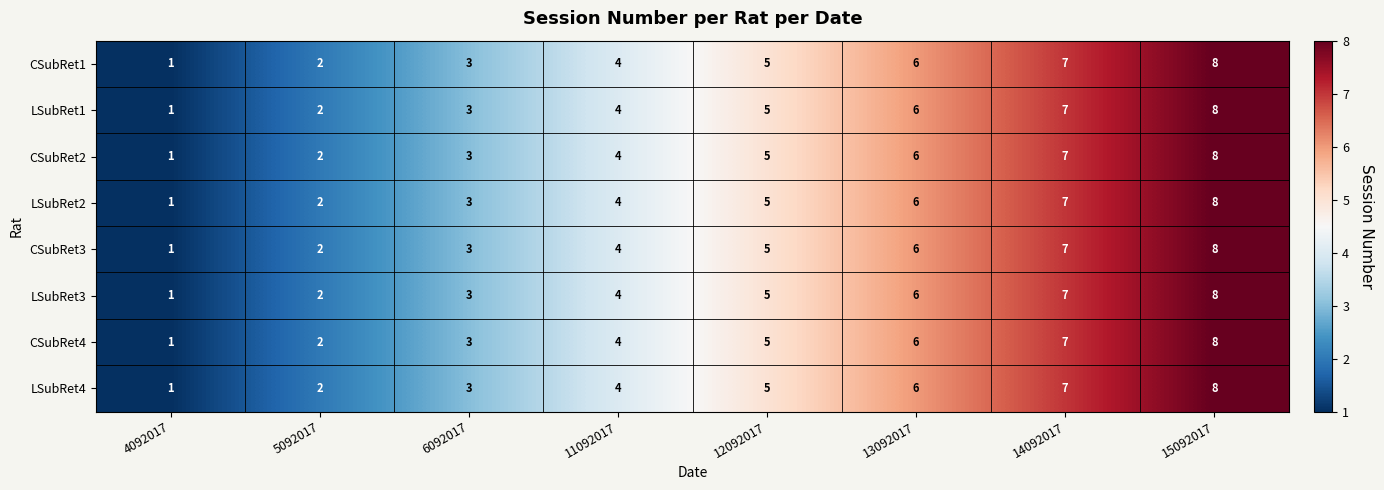

Rank the categories by LSubRet4 value from highest to lowest.

15092017, 14092017, 13092017, 12092017, 11092017, 6092017, 5092017, 4092017